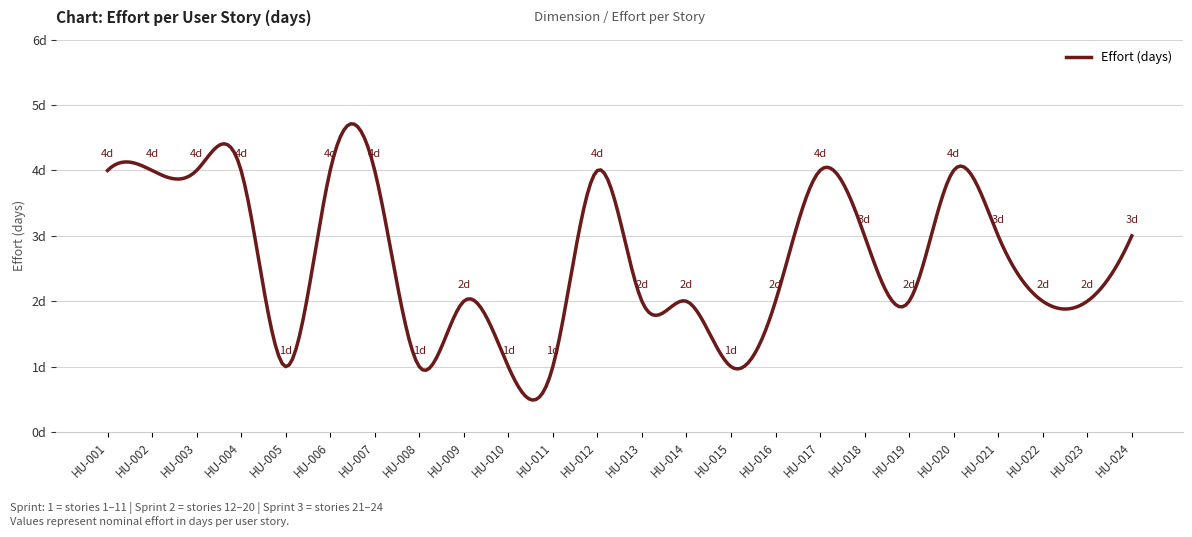

At which category does the data reach its first local valley?

HU-005